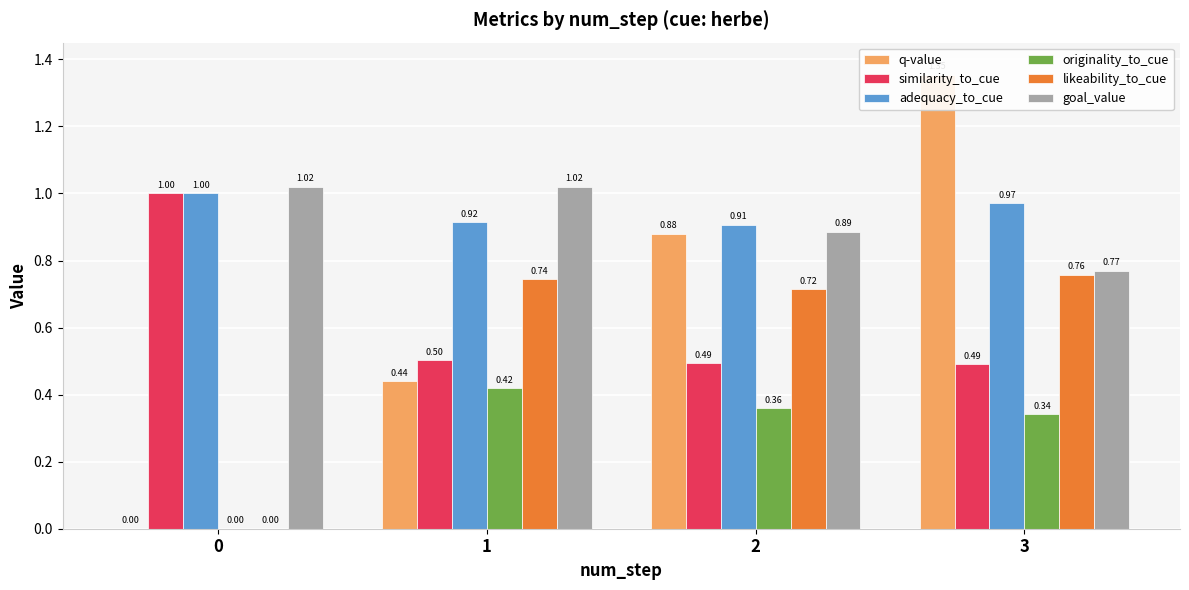

What is the lowest value of the similarity_to_cue series?

0.5